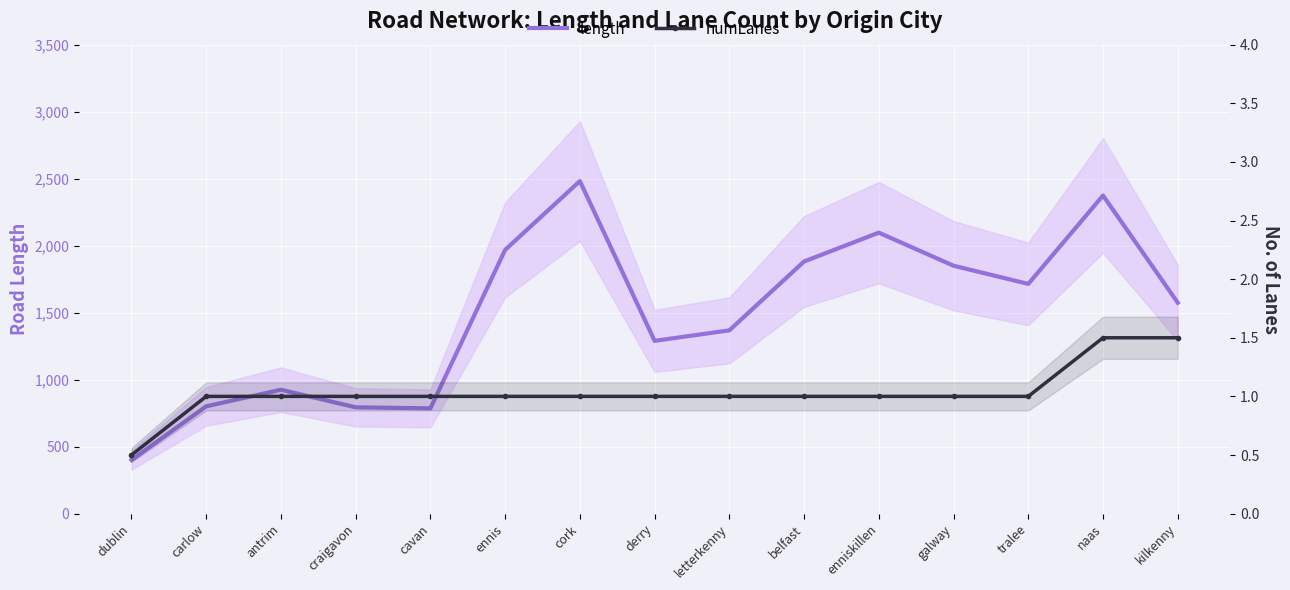

Read the length value at belfast.

1881.8